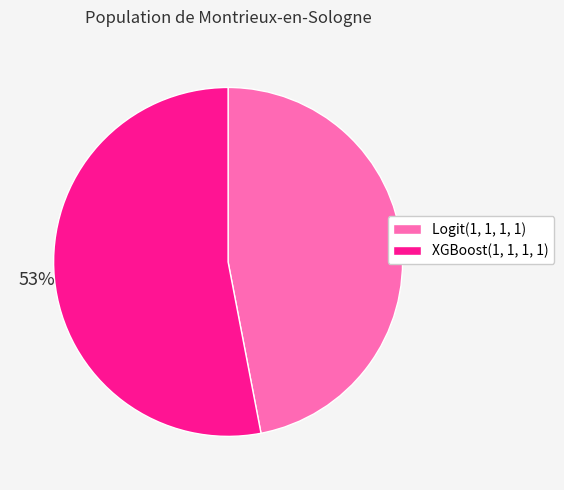

Which slice is the smallest?

Logit(1, 1, 1, 1)